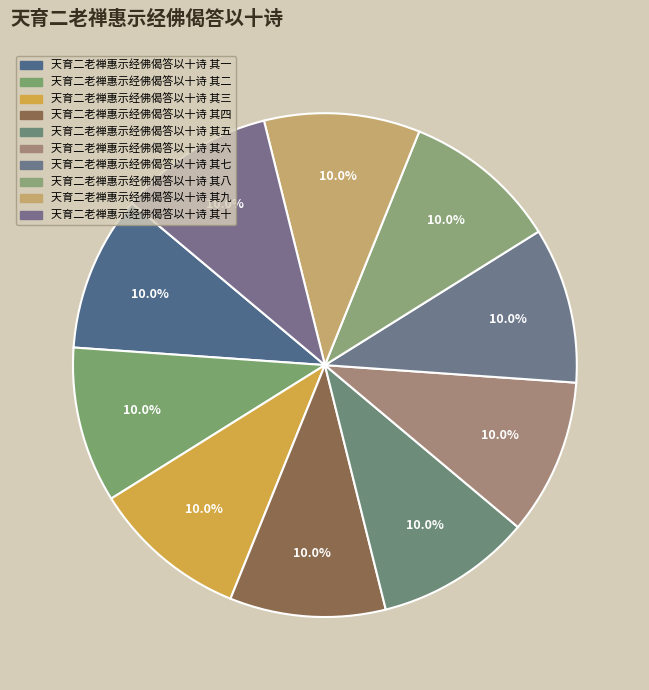

How many slices are in this pie chart?

10